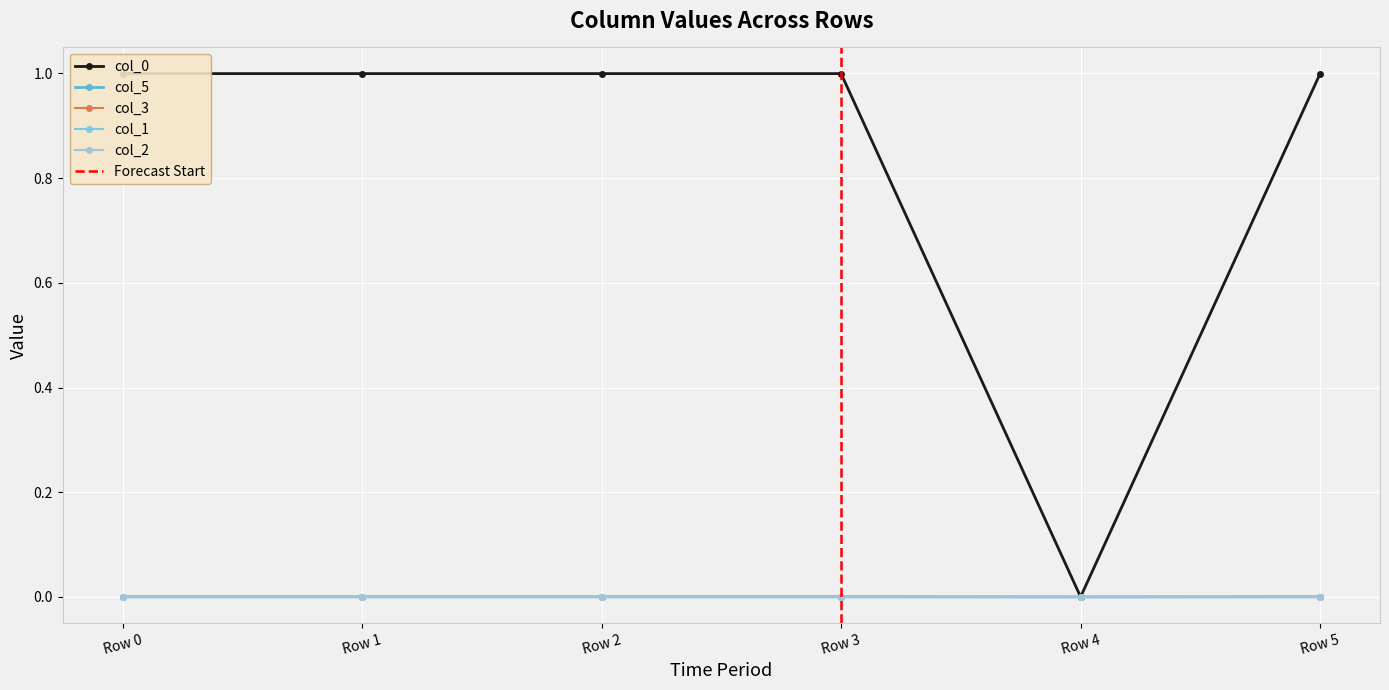

Which category has the lowest value in the col_1 series?

Row 0